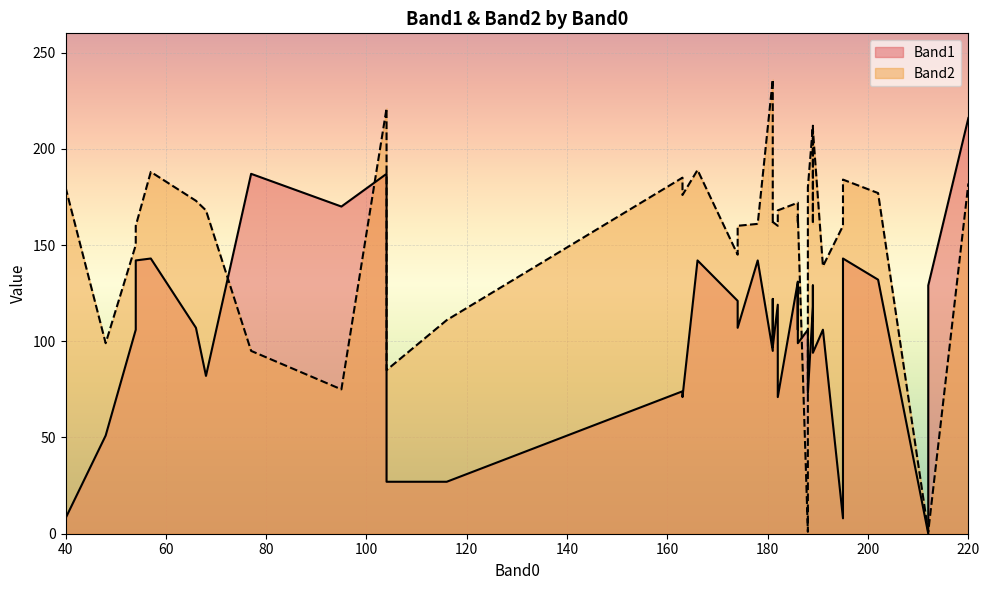

How many values in the Band1 series exceed 107?

19